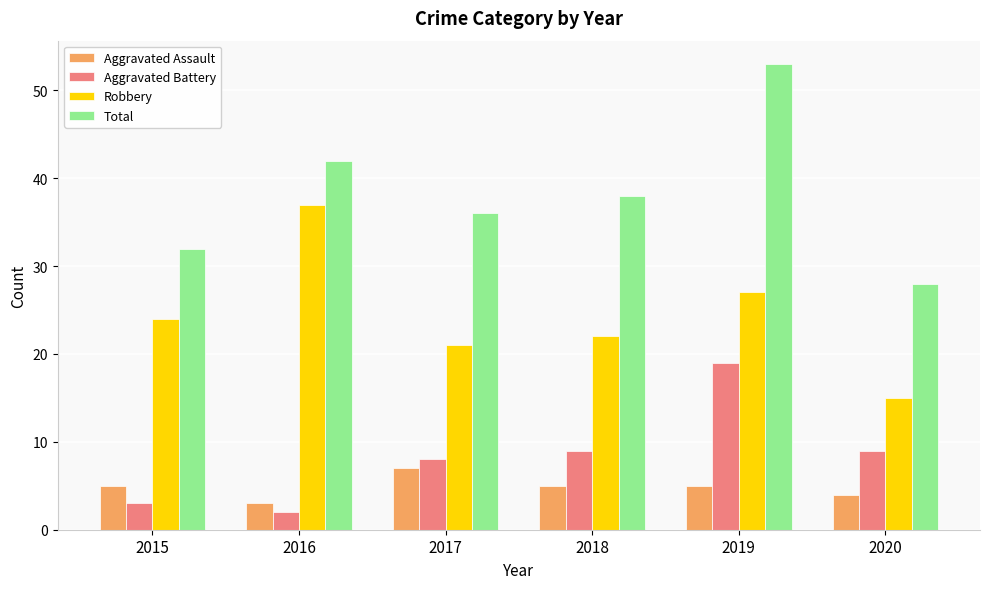

Reading left to right, list all the values displayed in this chart.

Aggravated Assault: 2015=5	2016=3	2017=7	2018=5	2019=5	2020=4
Aggravated Battery: 2015=3	2016=2	2017=8	2018=9	2019=19	2020=9
Robbery: 2015=24	2016=37	2017=21	2018=22	2019=27	2020=15
Total: 2015=32	2016=42	2017=36	2018=38	2019=53	2020=28